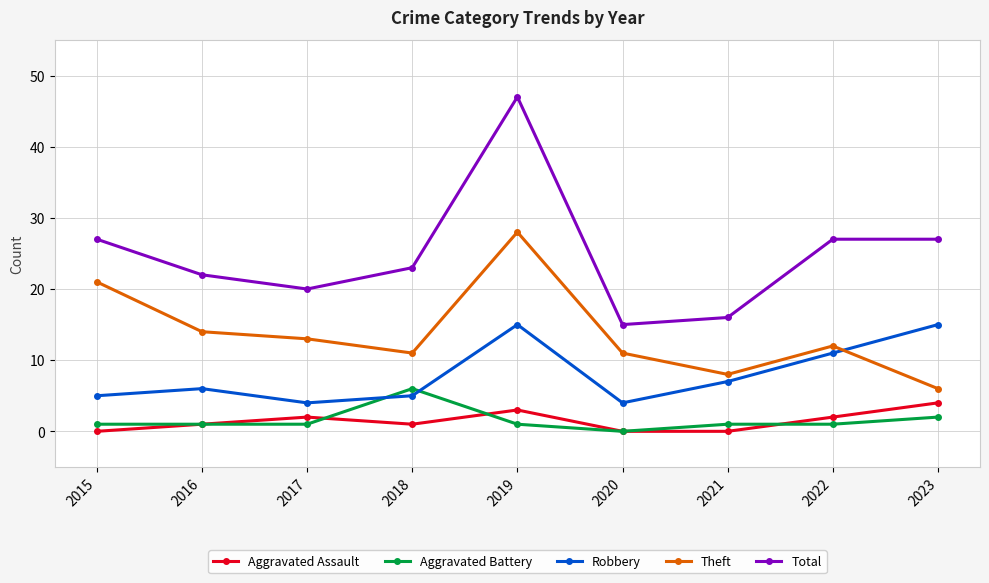

Reading left to right, what are all the values shown in this chart?

Aggravated Assault: 2015=0	2016=1	2017=2	2018=1	2019=3	2020=0	2021=0	2022=2	2023=4
Aggravated Battery: 2015=1	2016=1	2017=1	2018=6	2019=1	2020=0	2021=1	2022=1	2023=2
Robbery: 2015=5	2016=6	2017=4	2018=5	2019=15	2020=4	2021=7	2022=11	2023=15
Theft: 2015=21	2016=14	2017=13	2018=11	2019=28	2020=11	2021=8	2022=12	2023=6
Total: 2015=27	2016=22	2017=20	2018=23	2019=47	2020=15	2021=16	2022=27	2023=27